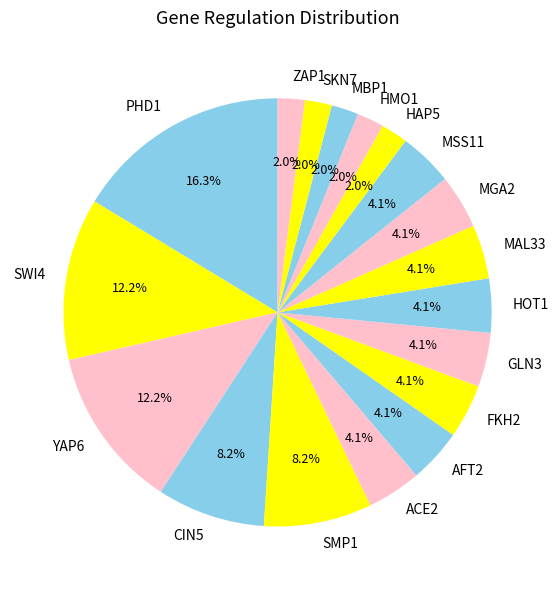

Which category has the biggest portion of the pie?

PHD1